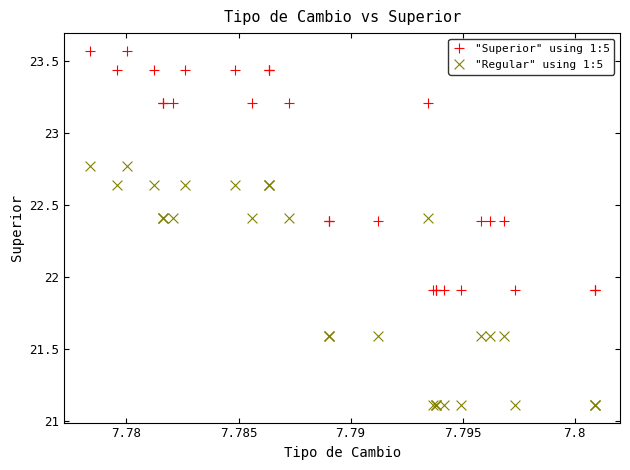

Which series contains the highest Y value?

"Superior" using 1:5